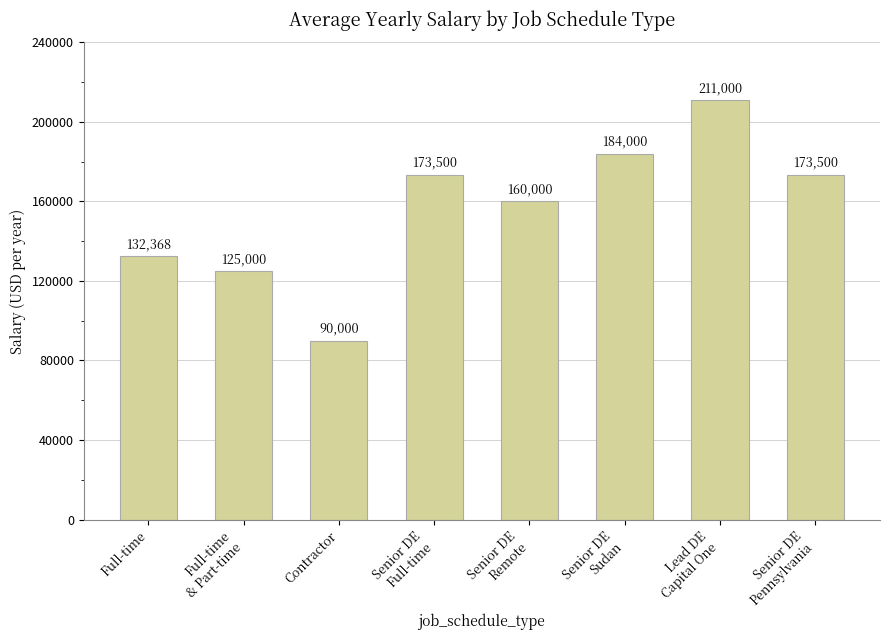

Count the number of categories in the chart.

8